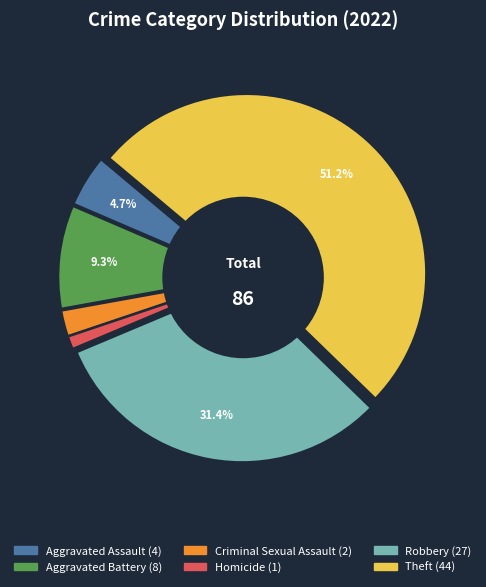

To the nearest percent, what is the difference between the Homicide and Aggravated Battery slice percentages?

8%